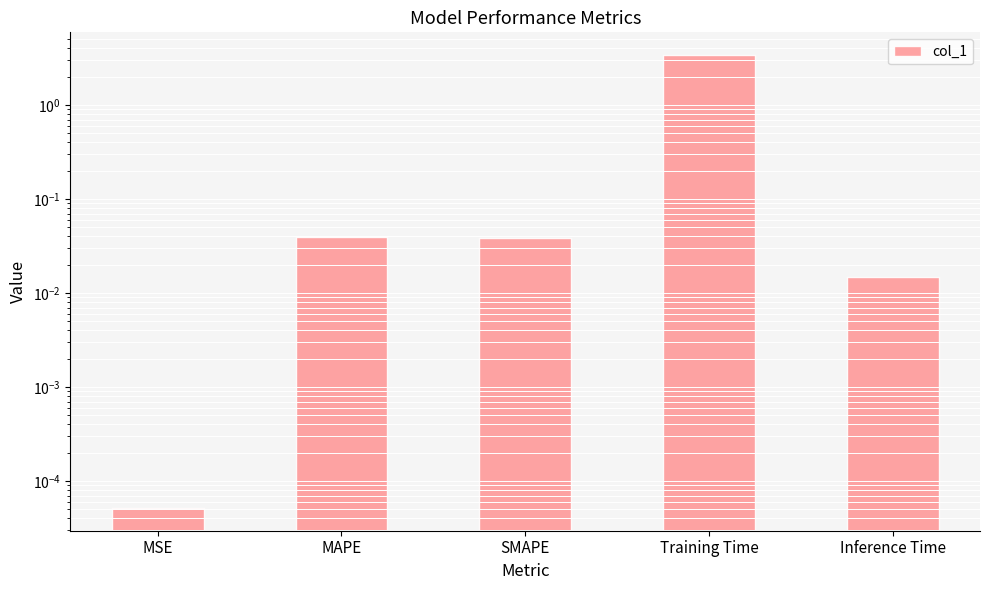

True or false: the data shows 0.1 at SMAPE.

False